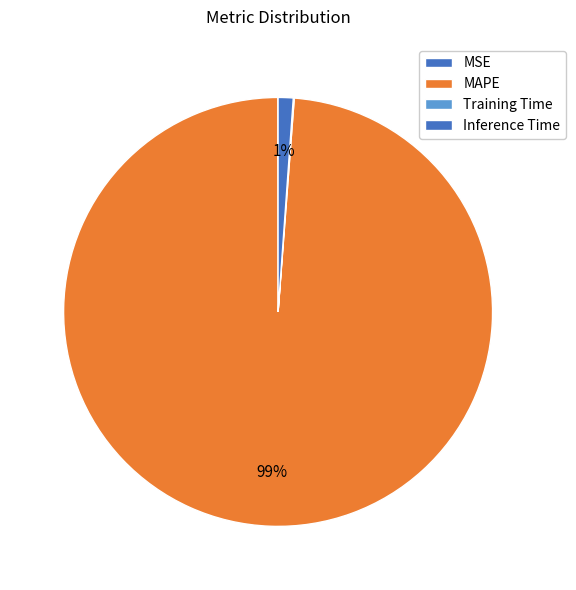

To the nearest percent, what is the combined percentage of MAPE and Training Time?

99%